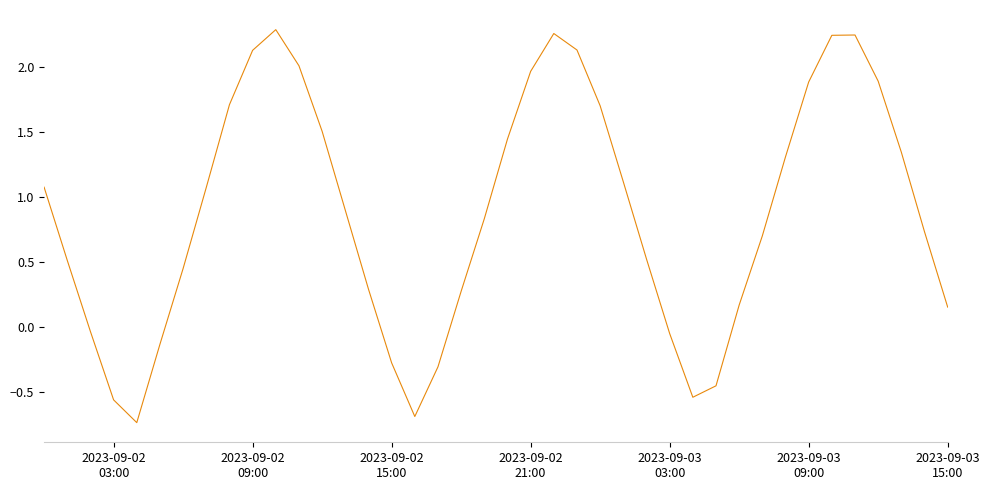

What is the difference between the maximum and minimum values?

3.0